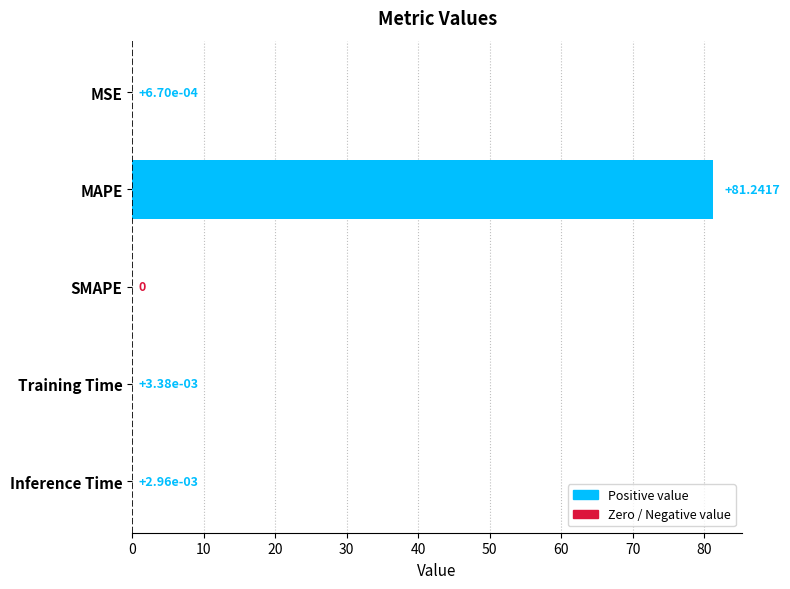

What is the sum of all values?

81.2